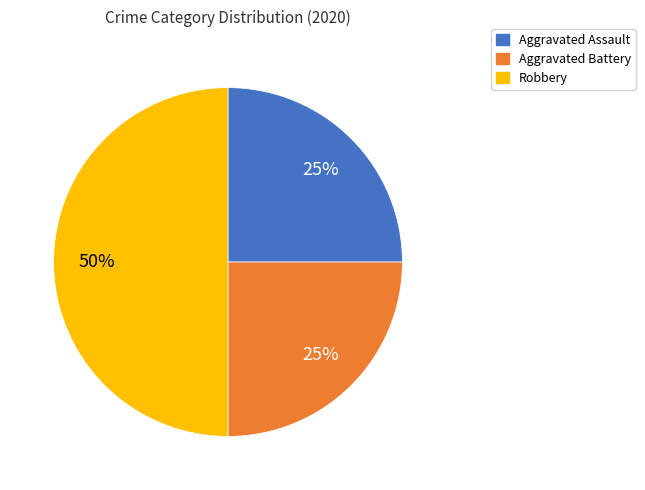

What percentage is the Aggravated Assault slice, to the nearest percent?

25%